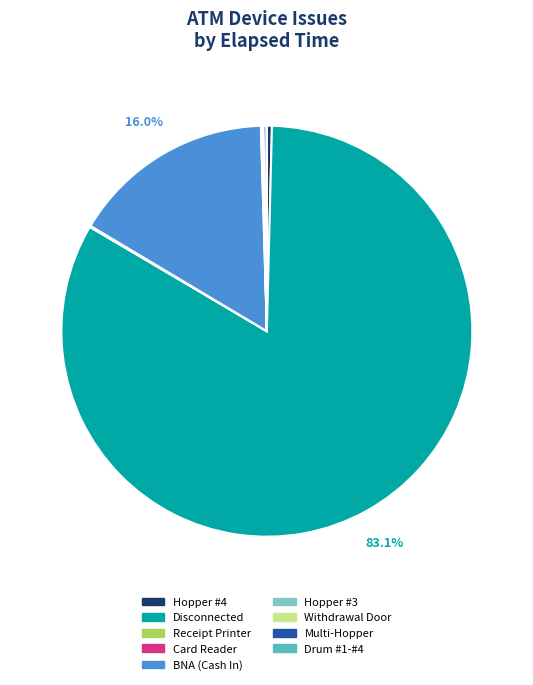

Which slice is the largest?

Disconnected